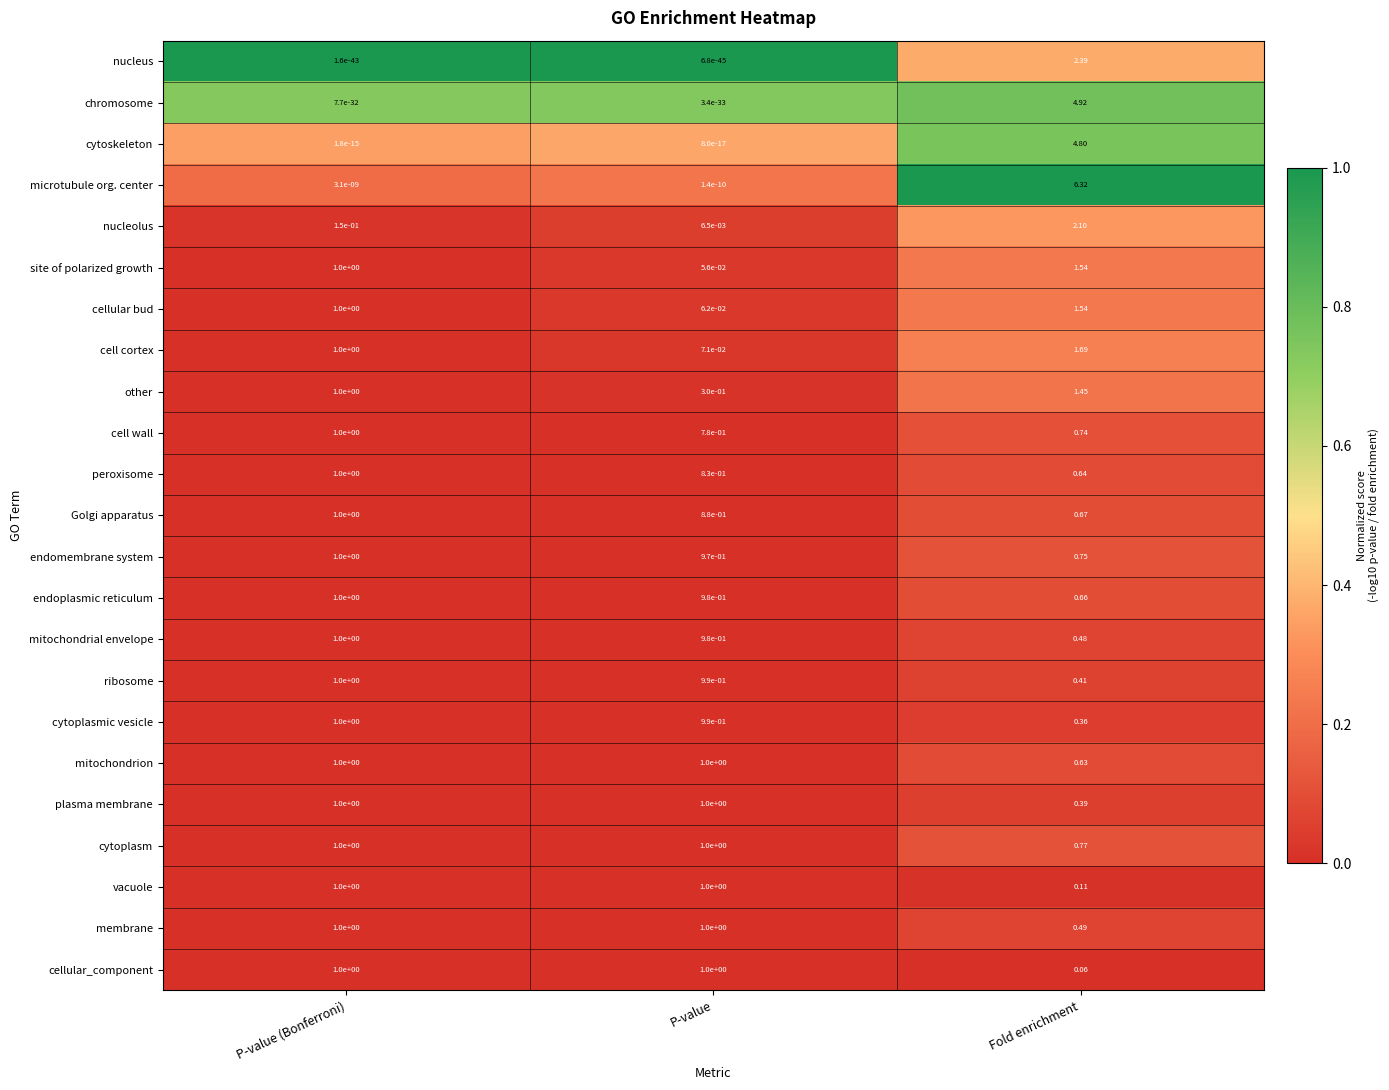

At which category is the sum across all series the highest?

Fold enrichment